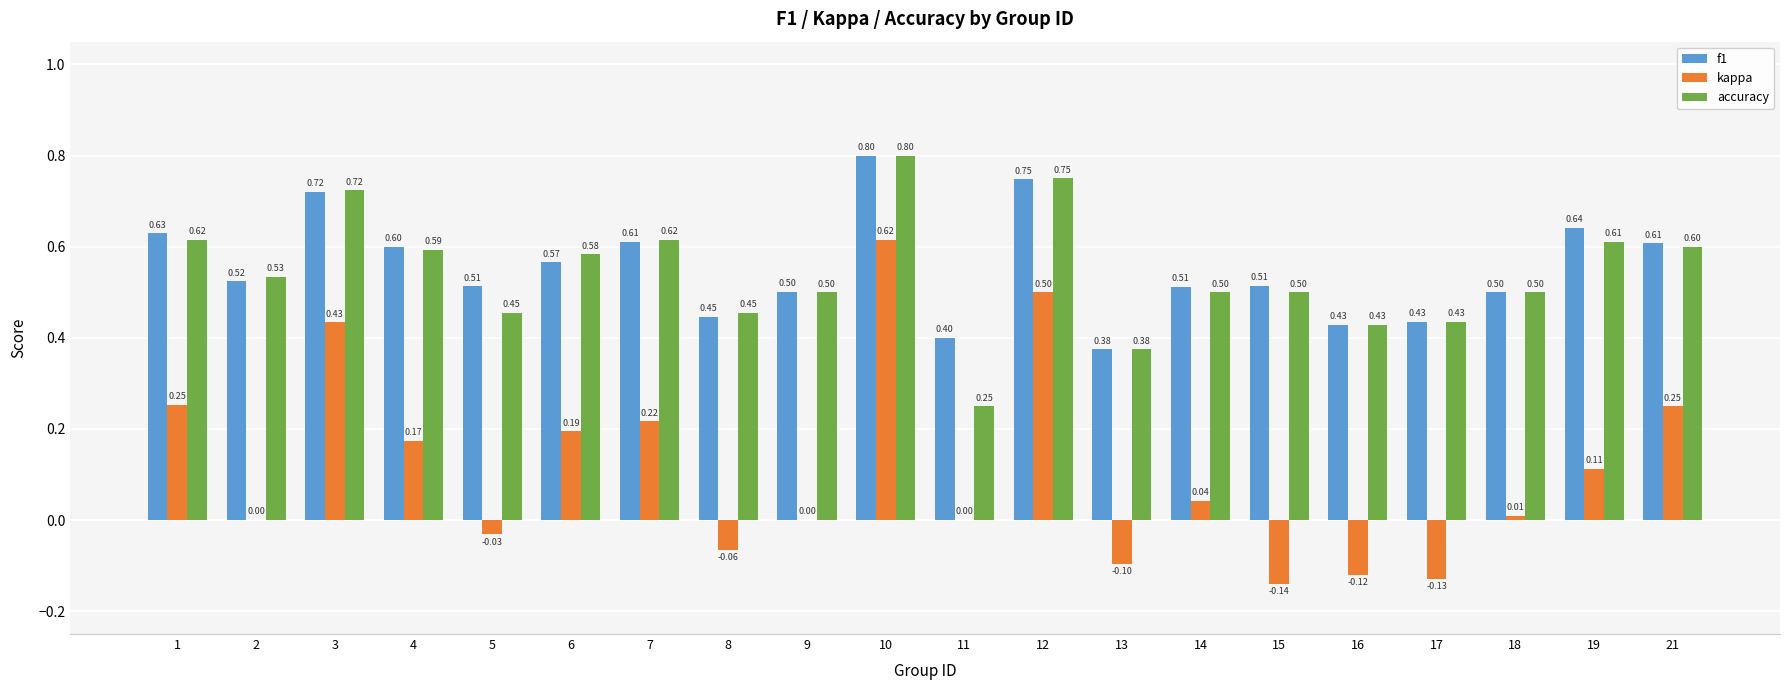

Is the value of f1 at 7 greater than the value of accuracy at 18?

Yes